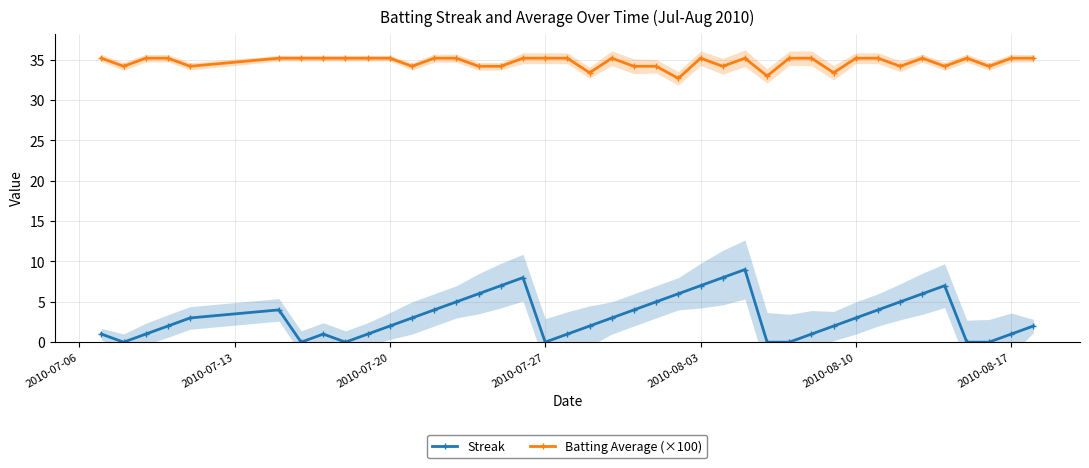

True or false: Batting Average (×100) and Streak intersect in this chart.

False